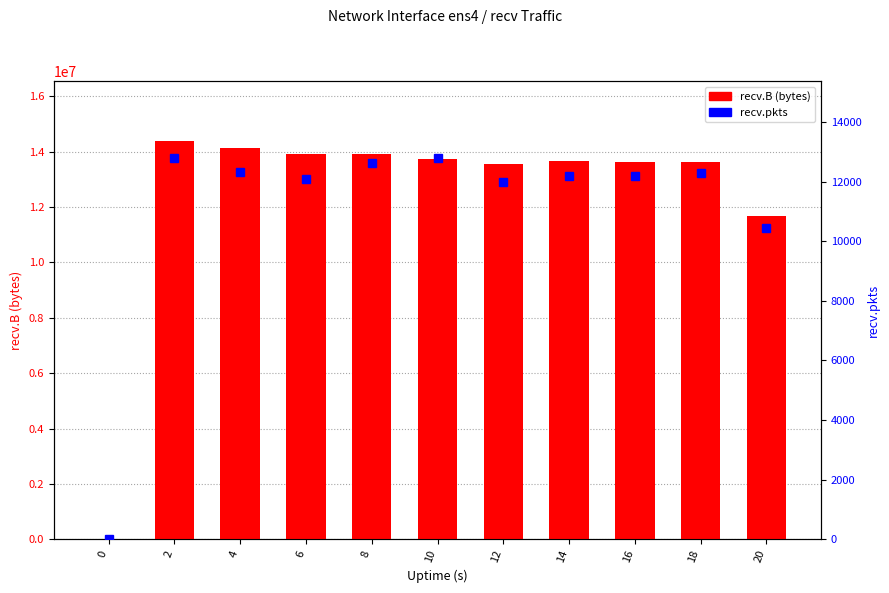

At 18, list the series in order from smallest to largest.

recv.pkts, recv.B (bytes)